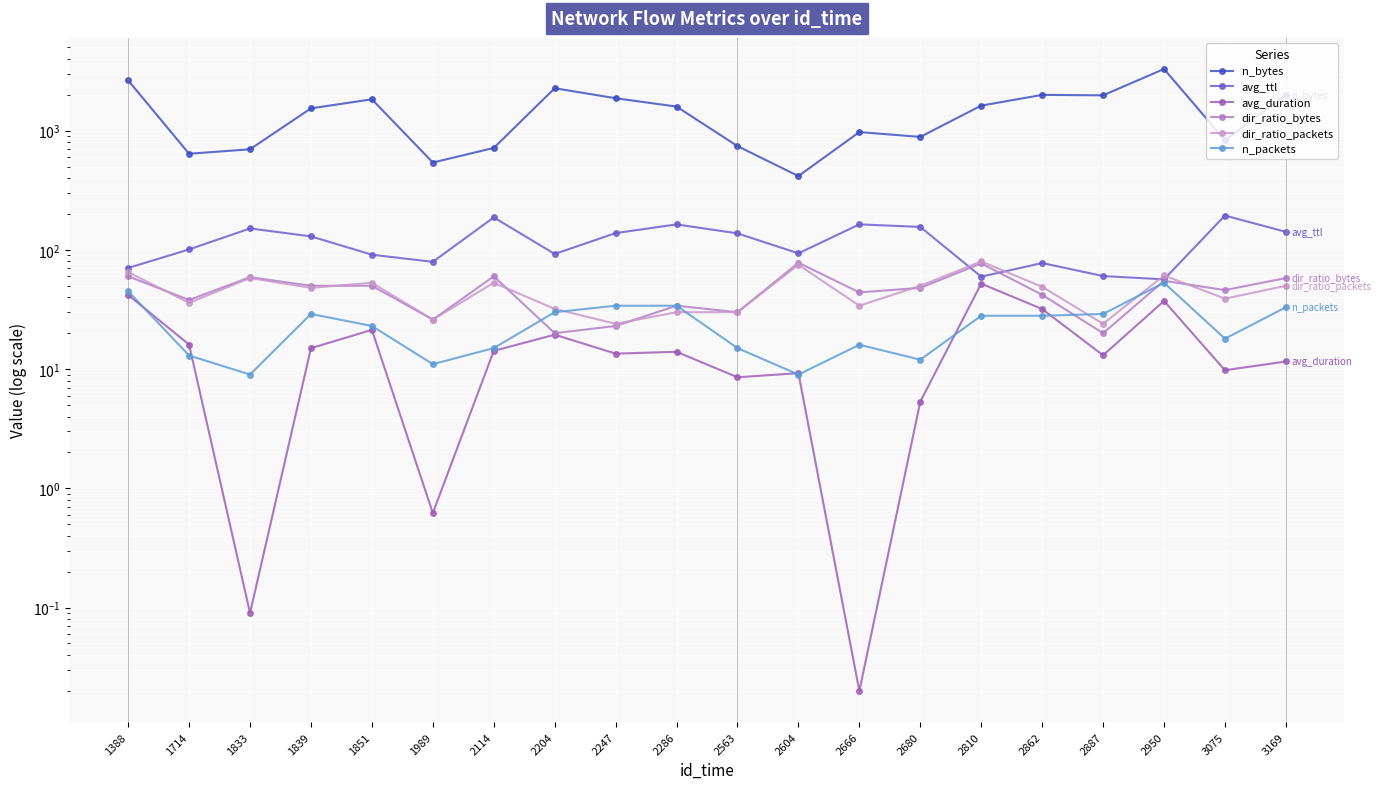

Does the chart display data point markers on the line(s)?

Yes